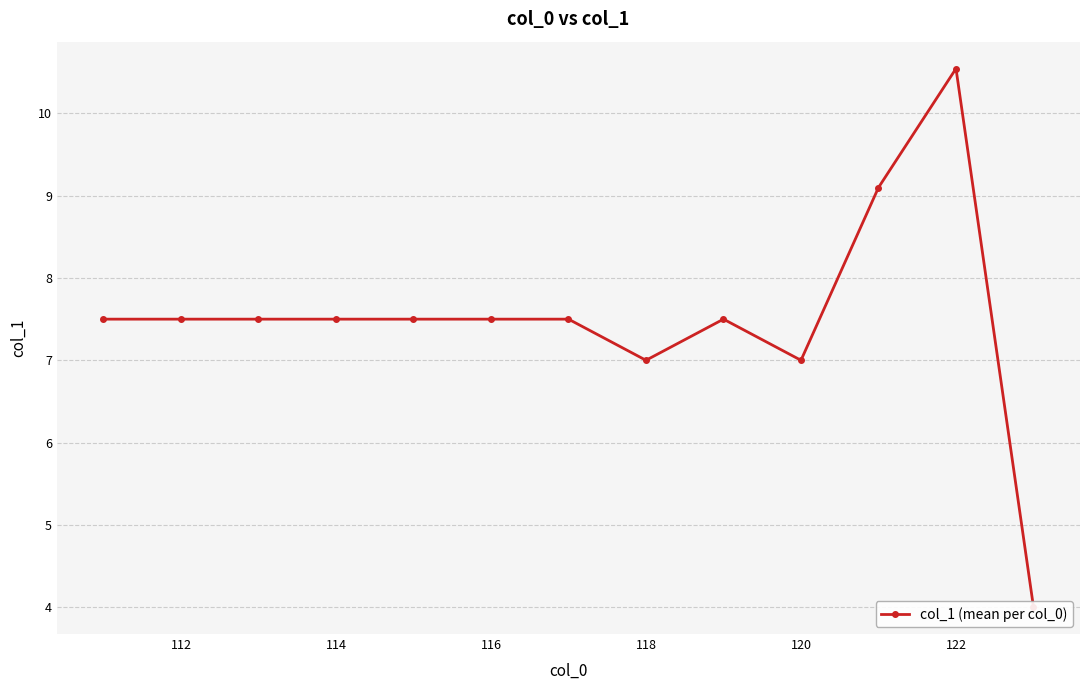

Reading left to right, transcribe all the data shown in this chart.

7.5	7.5	7.5	7.5	7.5	7.5	7.5	7.0	7.5	7.0	9.1	10.5	4.0